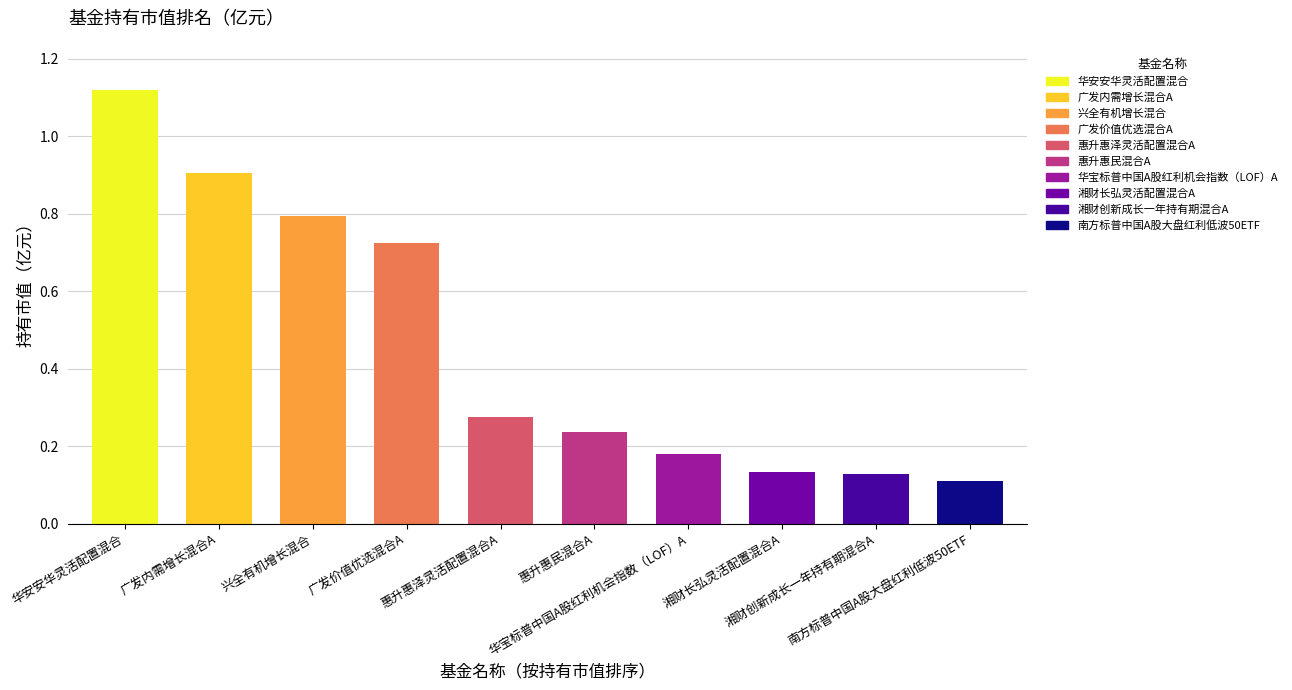

What is the difference between the maximum and minimum values?

1.0